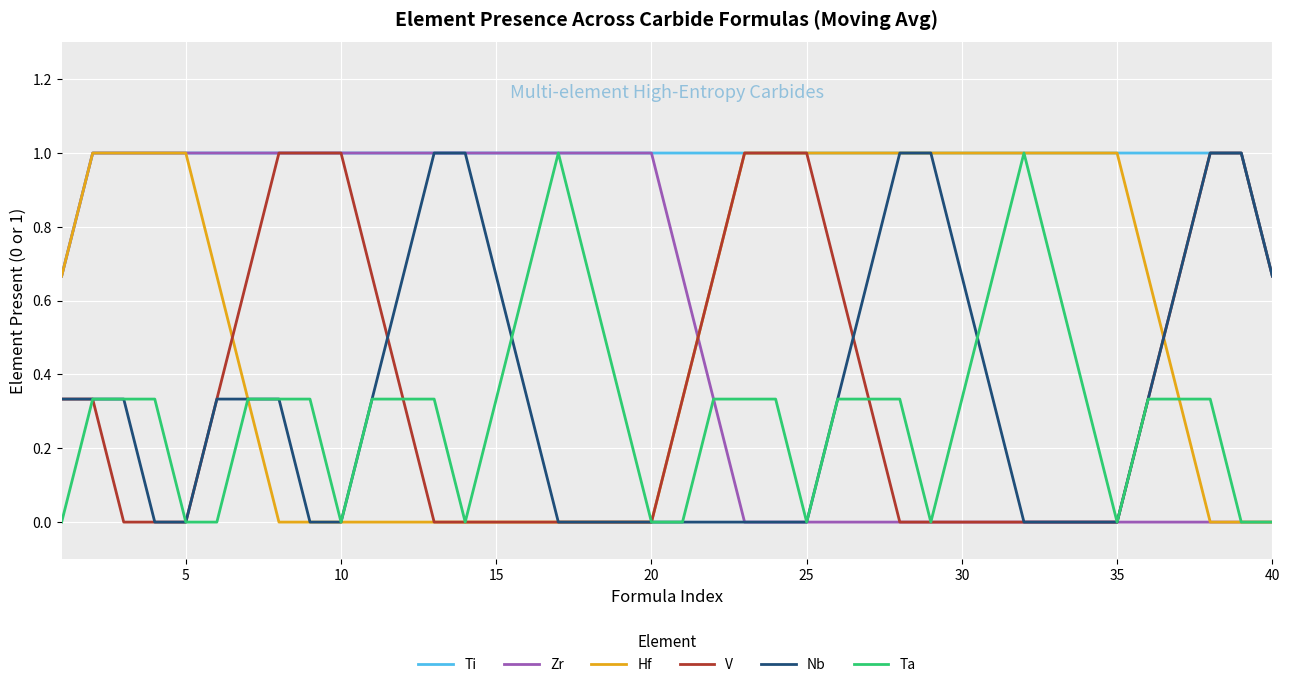

What is the maximum value for Zr?

1.0